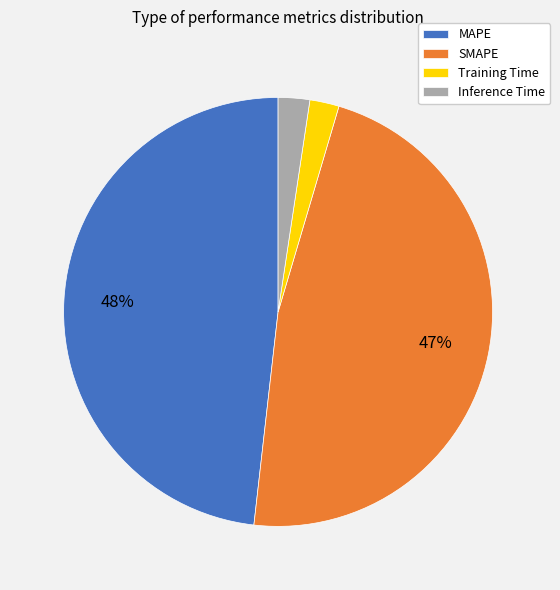

Count the number of slices in the pie.

4